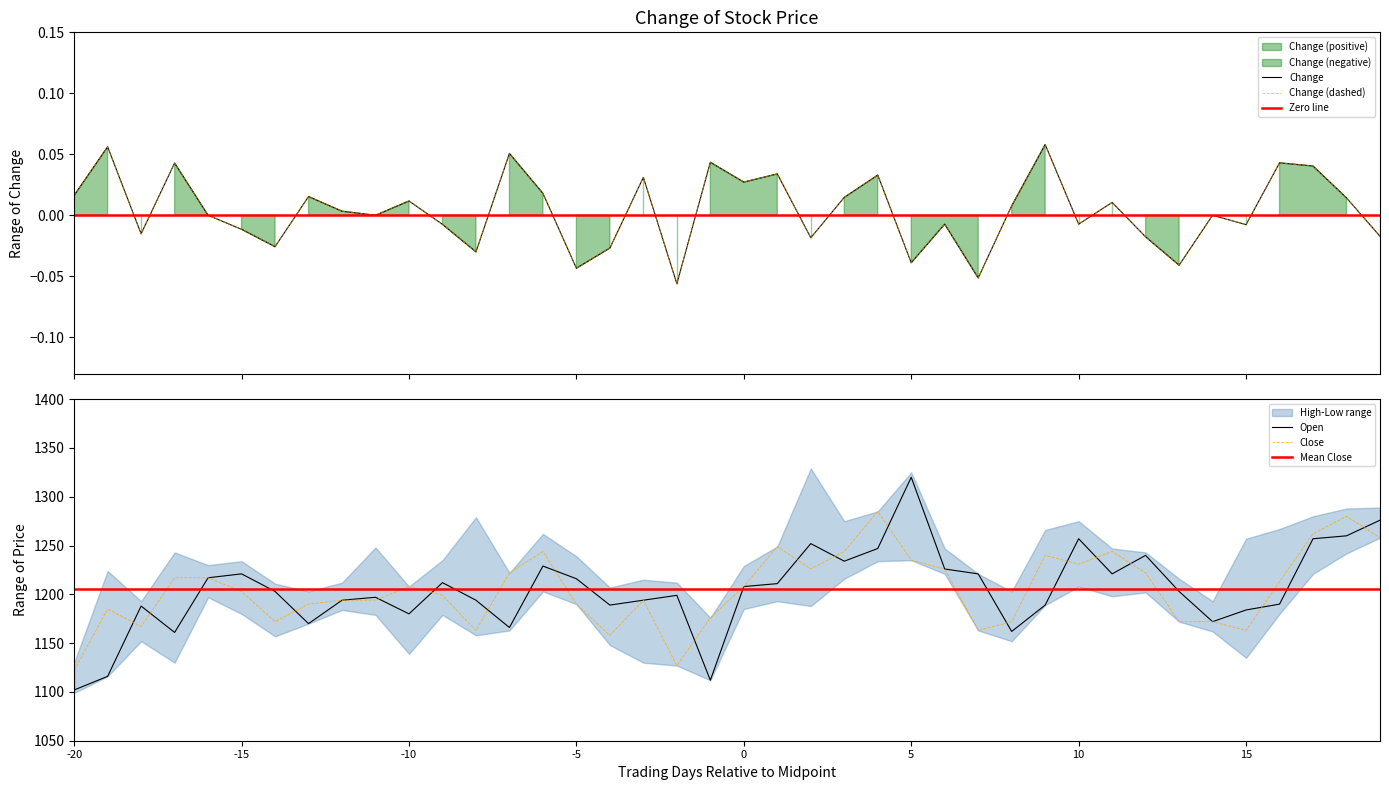

The value of Close at 0 is 1208. True or false?

True